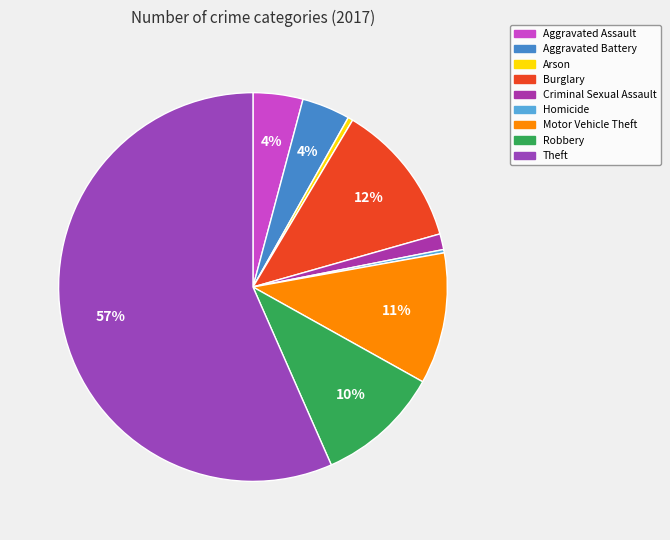

Which category has the biggest portion of the pie?

Theft